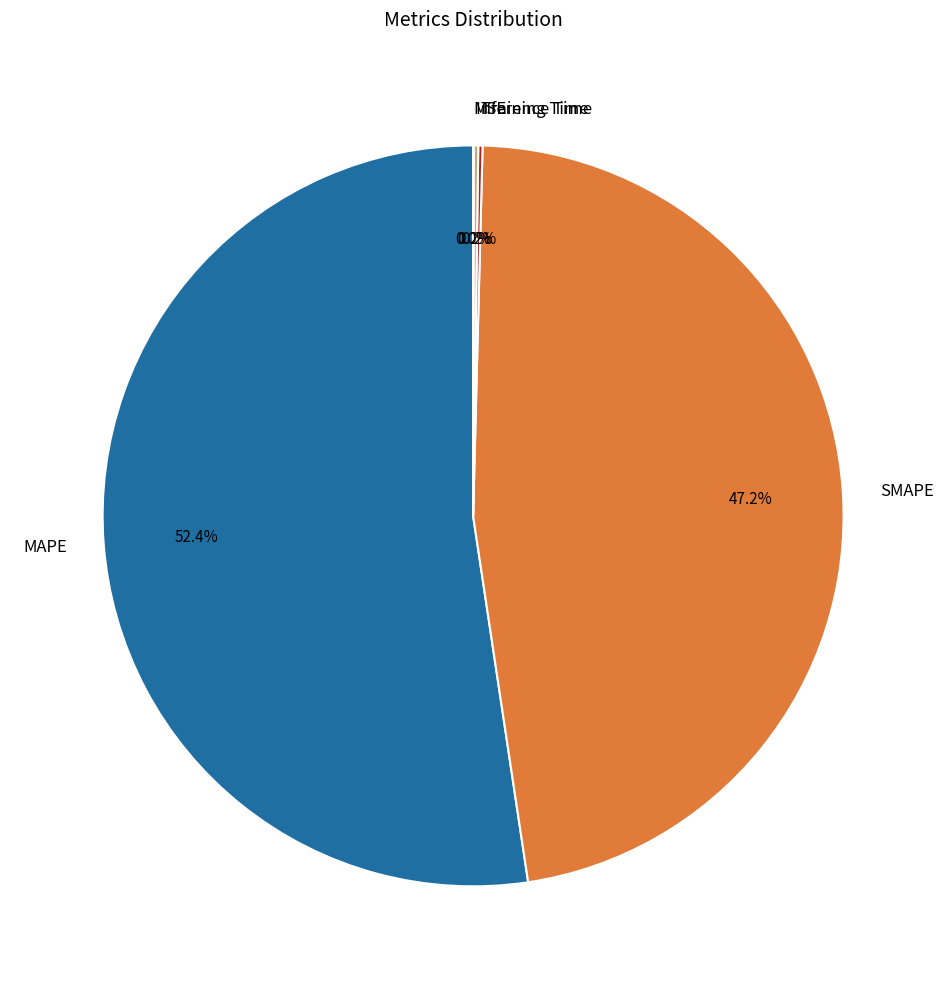

Do MAPE and SMAPE together represent more than half of the pie?

Yes